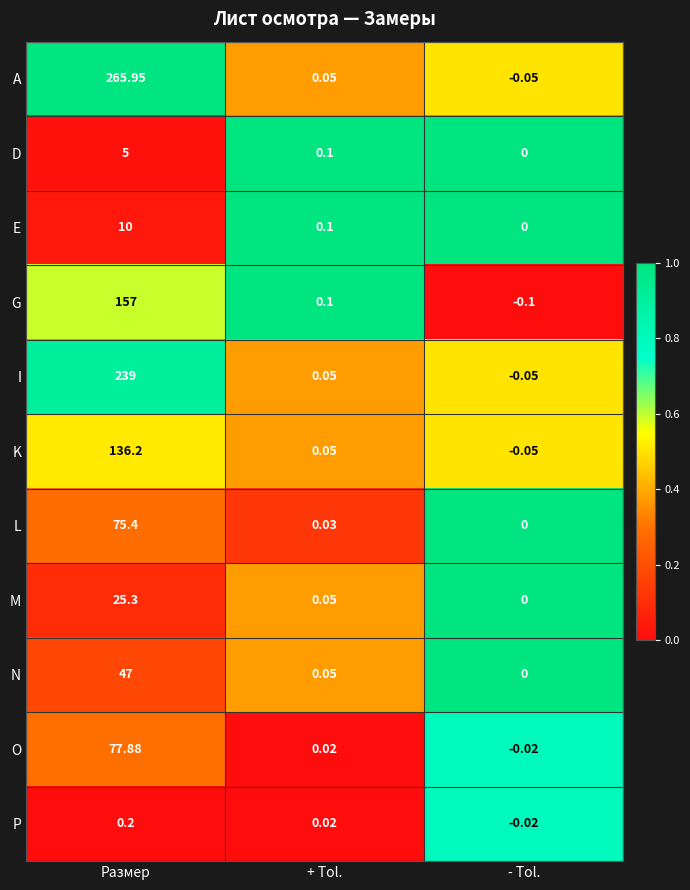

Where is O nearest to the value 38?

+ Tol.